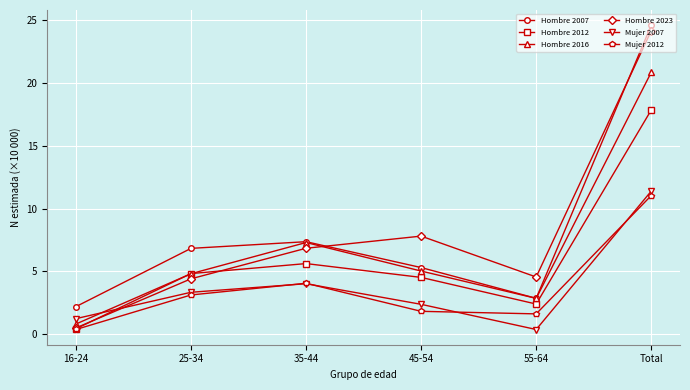

How many data points does each series have?

6